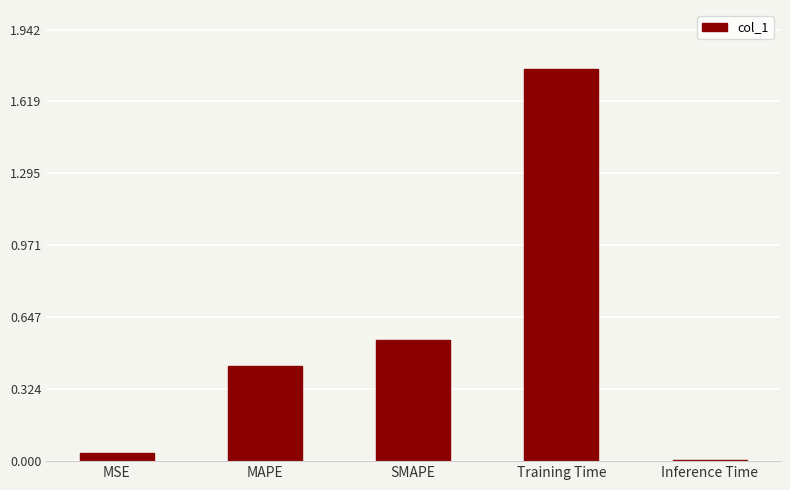

What is the sum of all values?

2.8